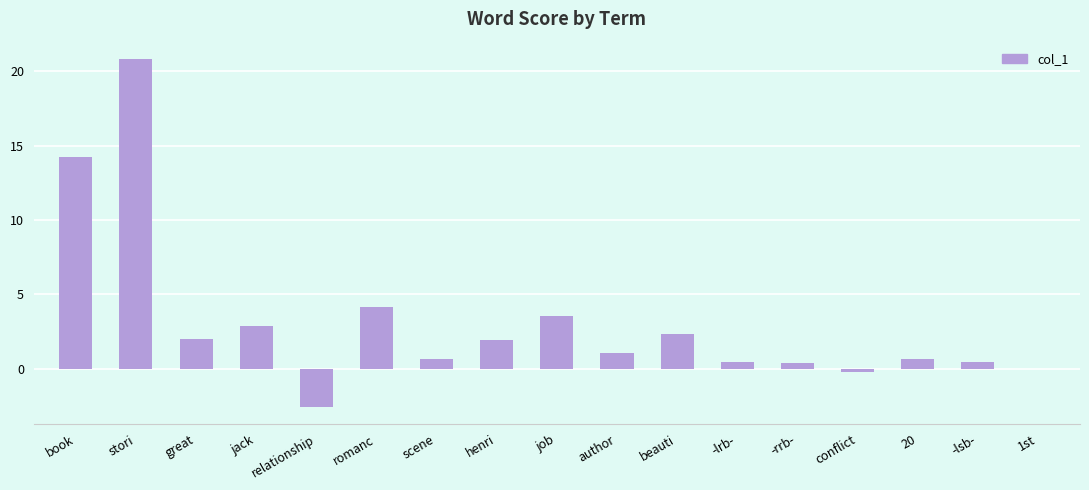

At which label is the value closest to 9?

romanc